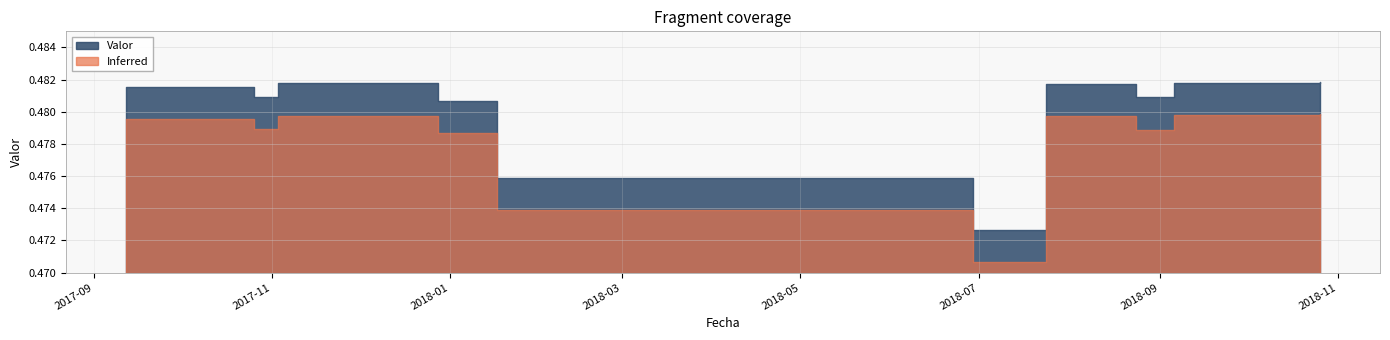

Which has a higher value, 2018-07-24 or 2017-11-03?

2017-11-03